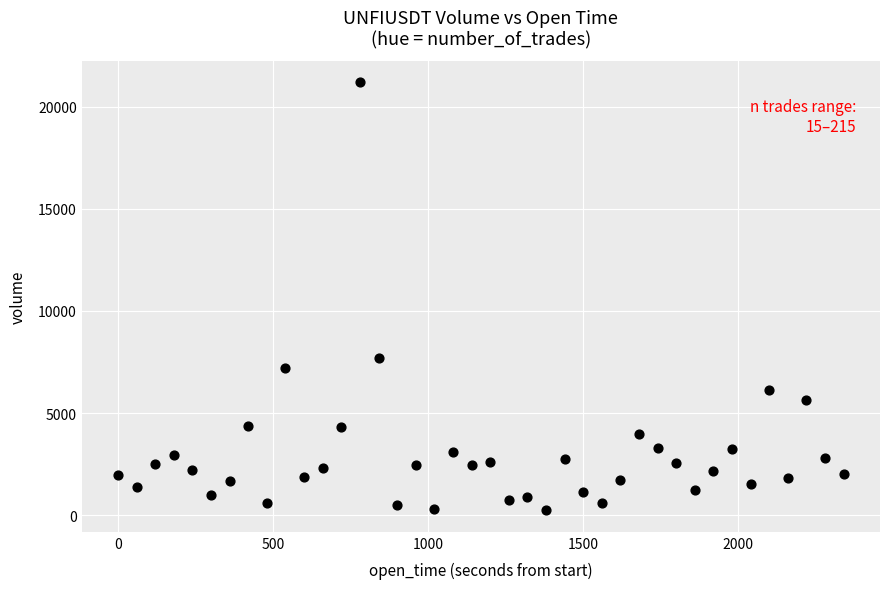

What Y value in the scatter plot is closest to 10717?

7705.5